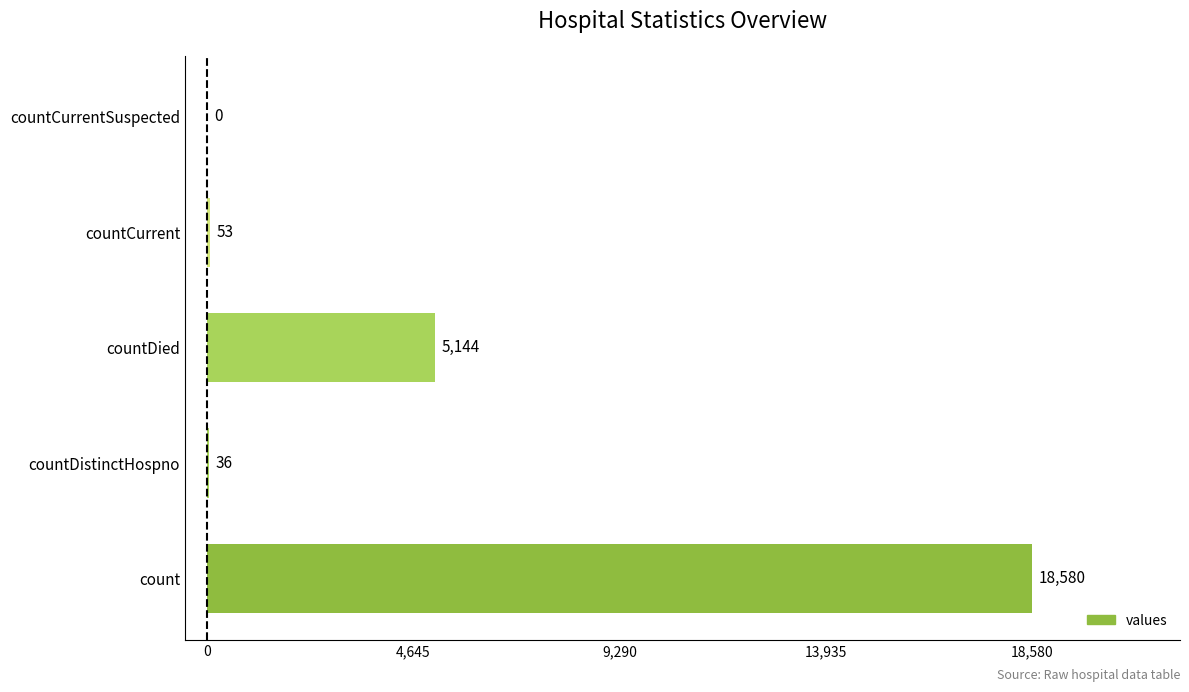

Reading top to bottom, transcribe all the data shown in this chart.

countCurrentSuspected=0	countCurrent=53	countDied=5144	countDistinctHospno=36	count=18580